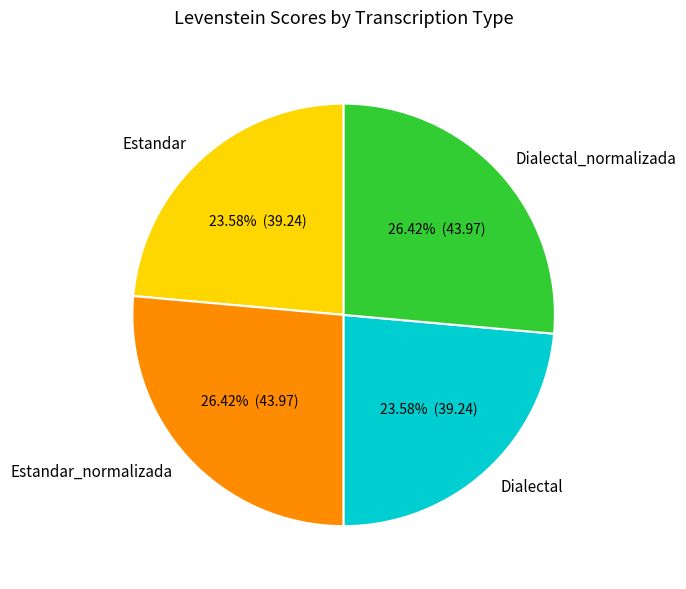

How many segments does this pie chart have?

4